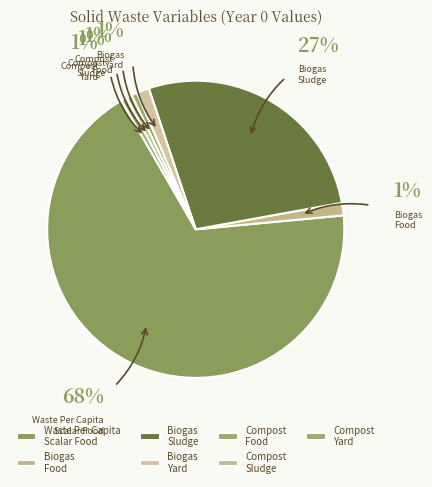

True or false: Biogas Yard accounts for 9% of the total.

False